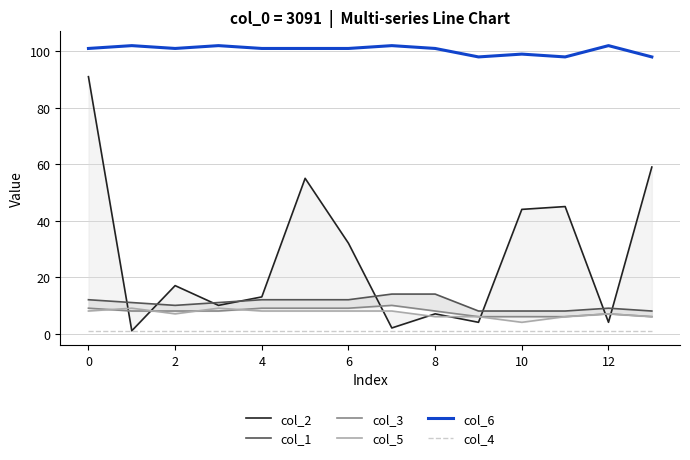

Is it true that col_2 equals 44 at 10?

True